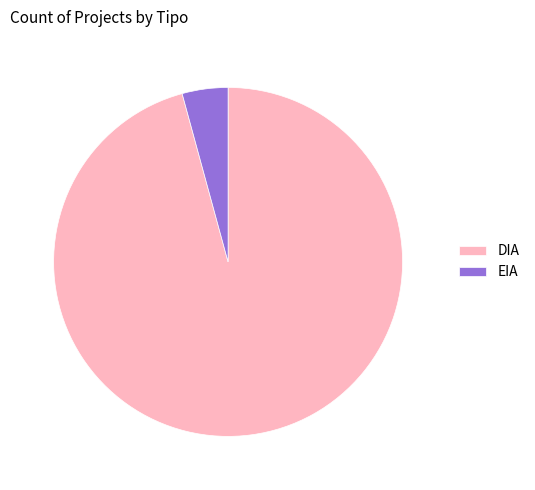

Is there any slice that represents more than half of the pie?

Yes